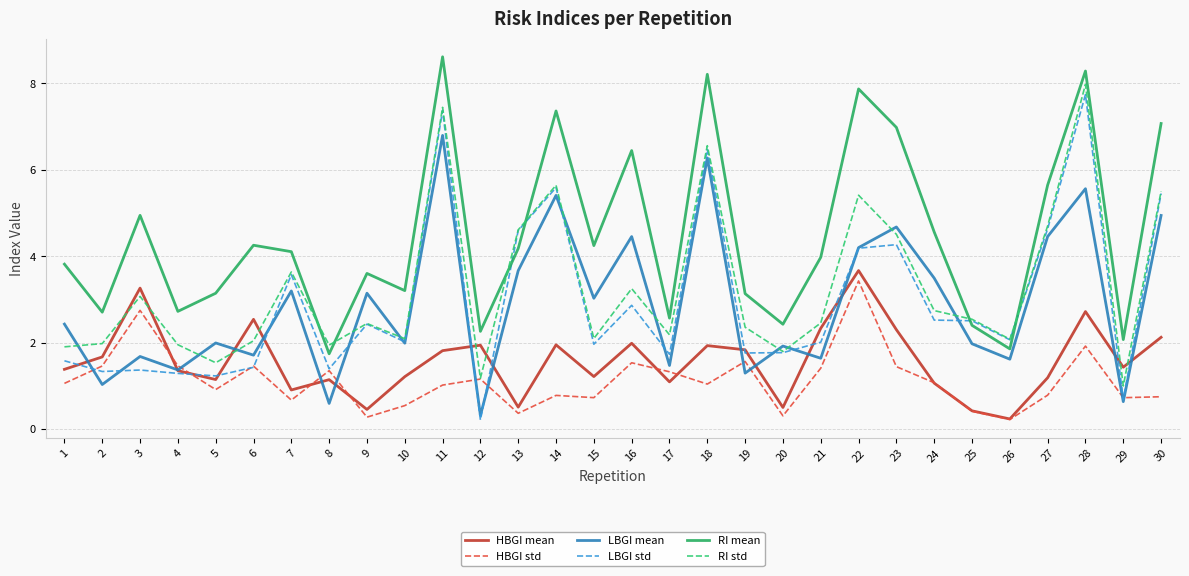

Is the value of RI mean at 28 greater than the value of LBGI std at 13?

Yes